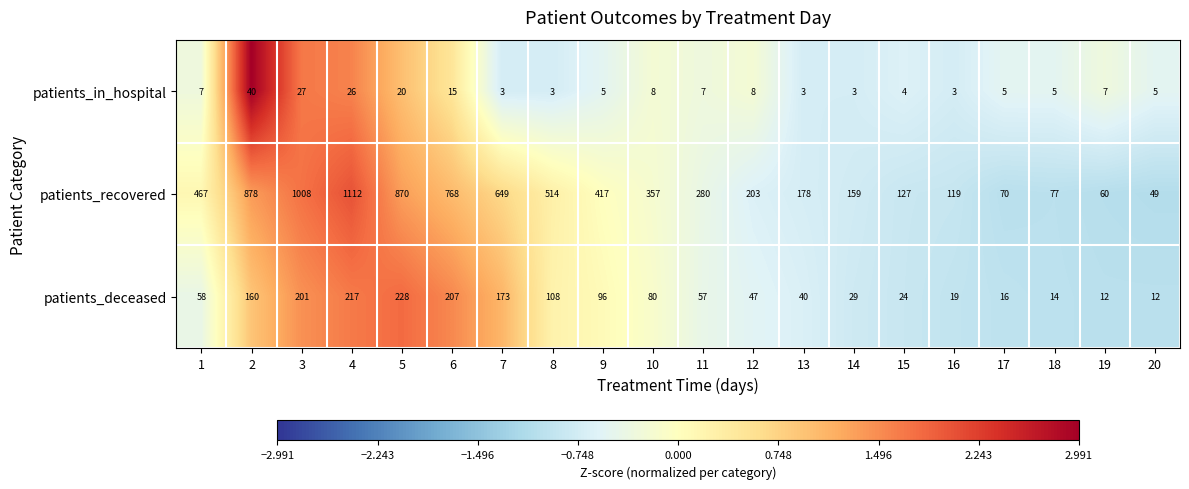

Which label corresponds to the largest value in the chart?

4